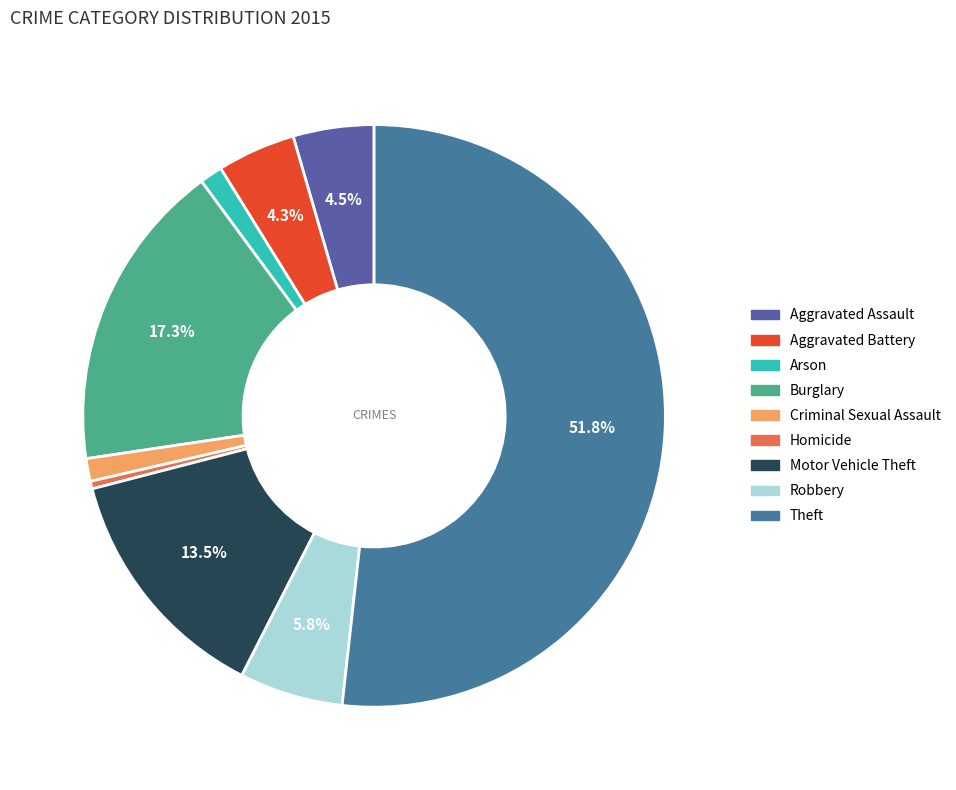

Between Criminal Sexual Assault and Arson, which is larger?

Criminal Sexual Assault